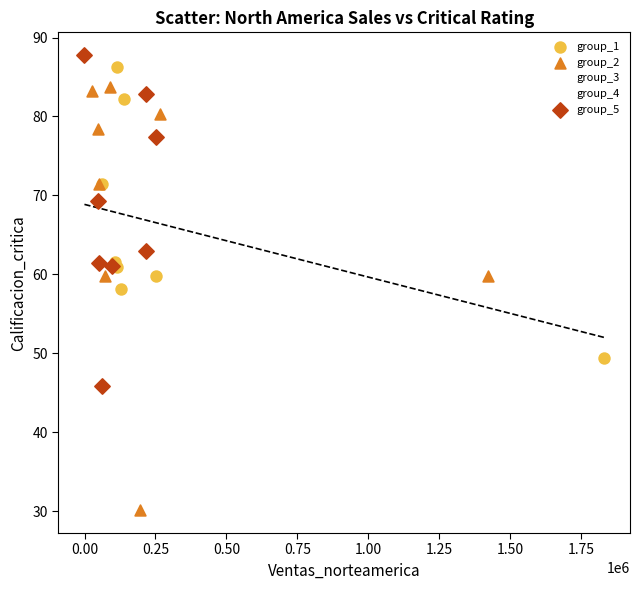

Which series has the largest Y range (max minus min)?

group_2